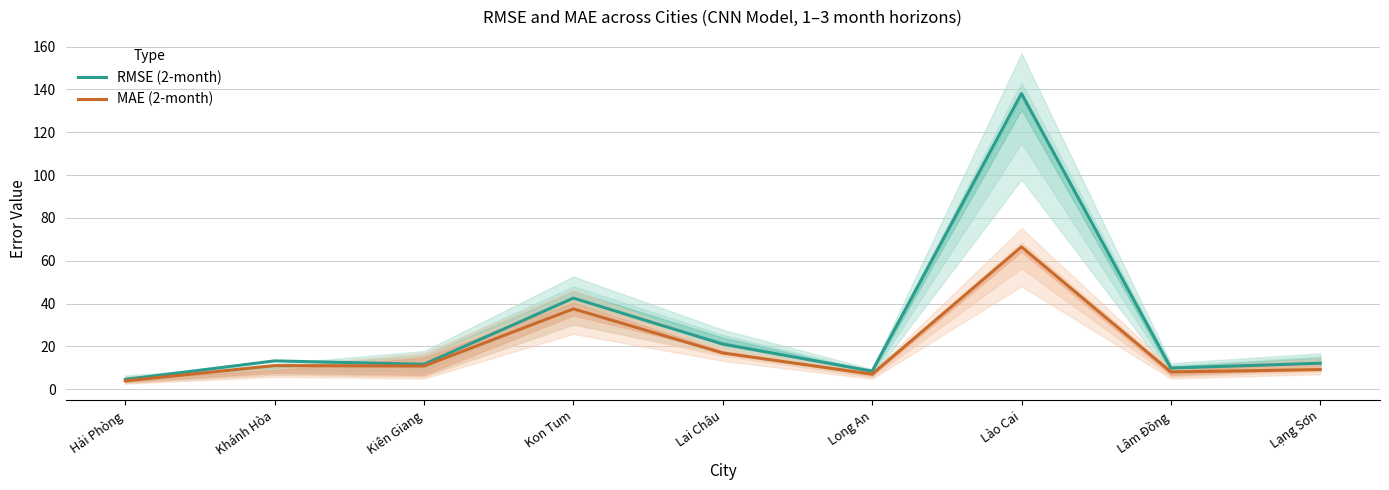

At how many categories does at least one series exceed 63?

1